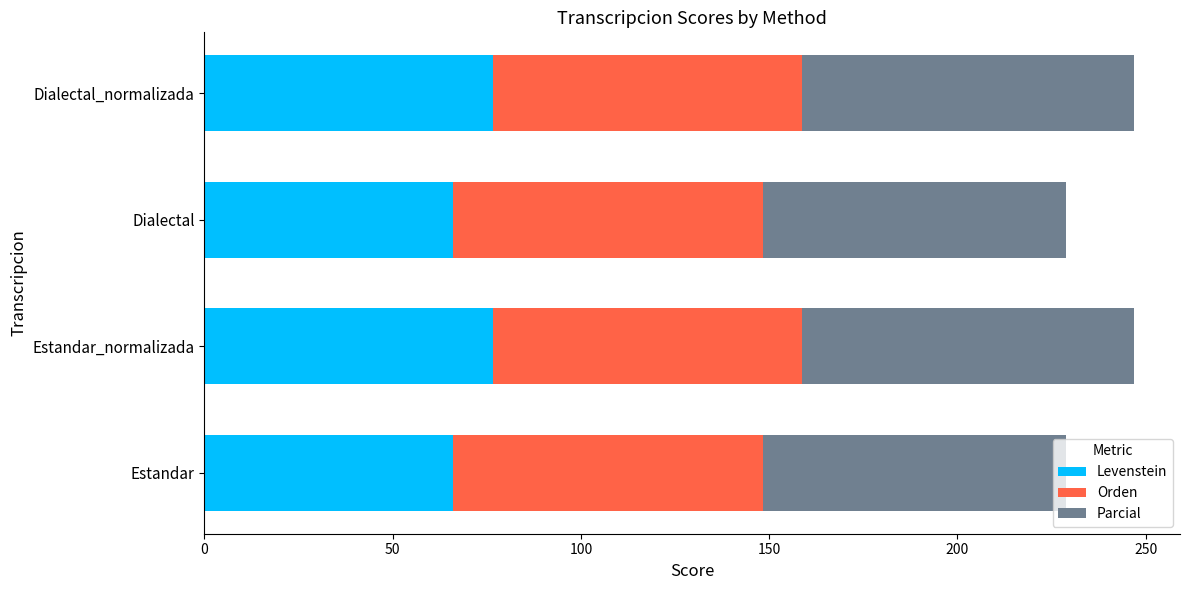

What is the difference between the maximum and second lowest values in the Levenstein series?

10.5